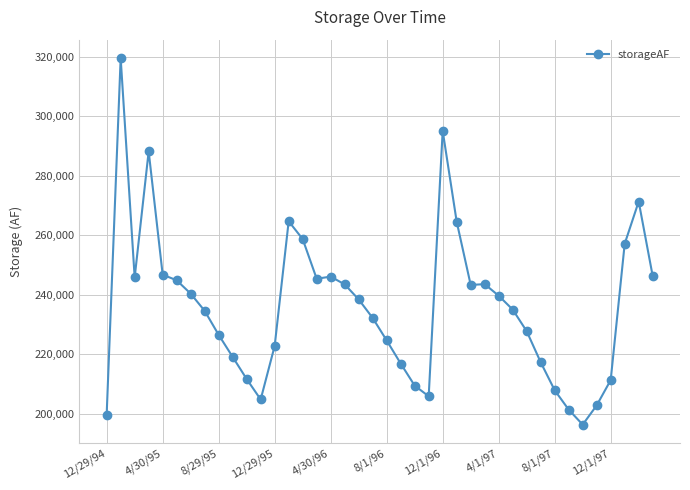

Does the chart display data point markers on the line(s)?

Yes